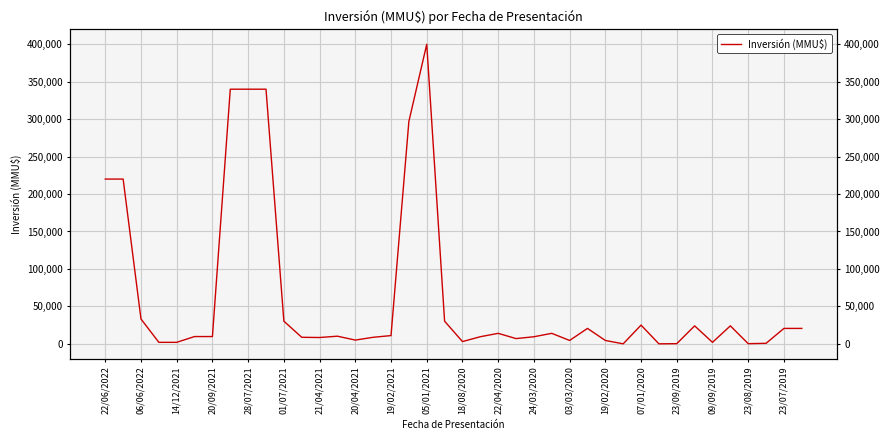

What is the difference between the maximum and minimum values?

400000